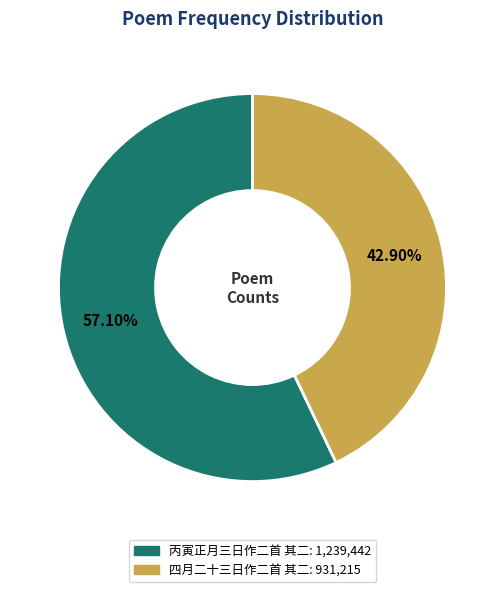

To the nearest percent, what portion does 四月二十三日作二首 其二 represent?

43%